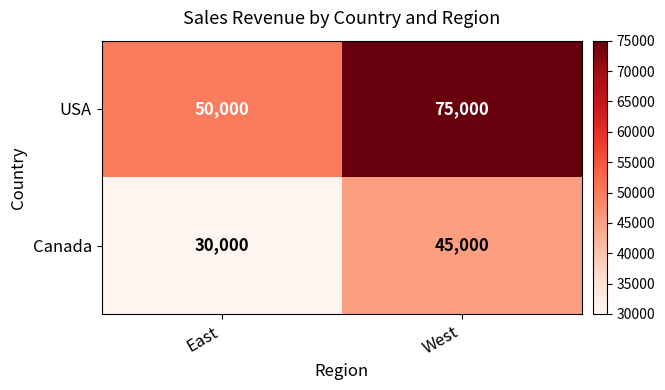

At West, list the series in order from smallest to largest.

Canada, USA